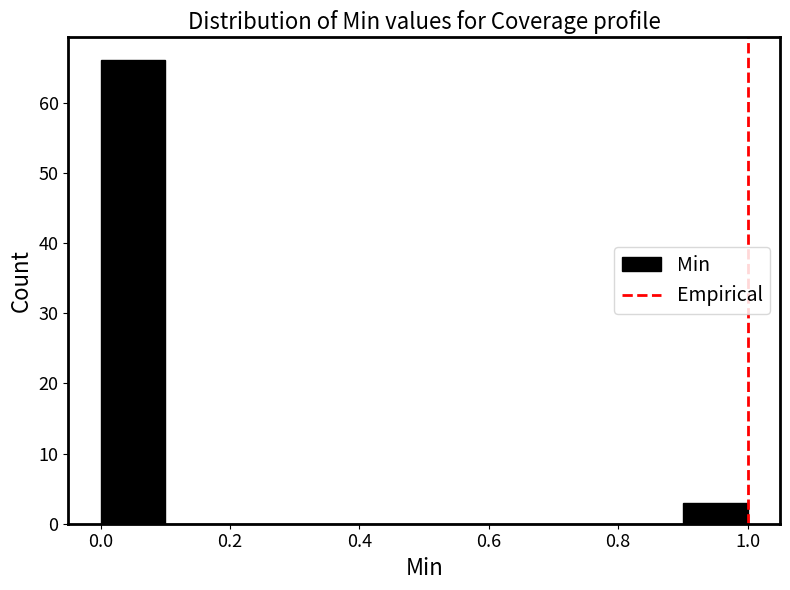

How tall is the bar that spans 0.0 to 0.1 on the x-axis? The values are not printed on the chart, so give them approximately, as read against the axis.

66